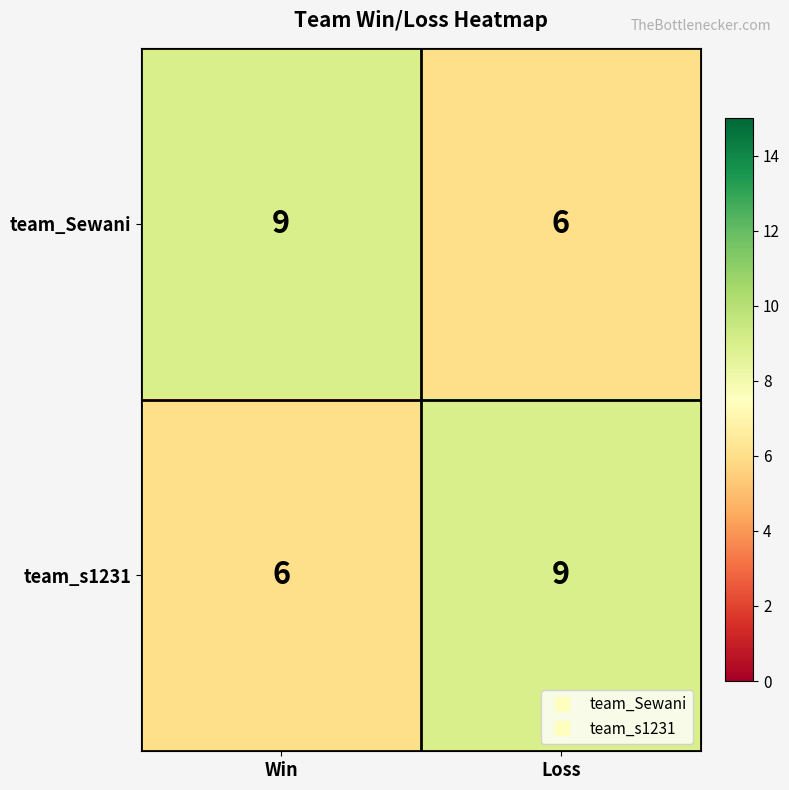

What is the difference between the team_Sewani values at Loss and Win?

3